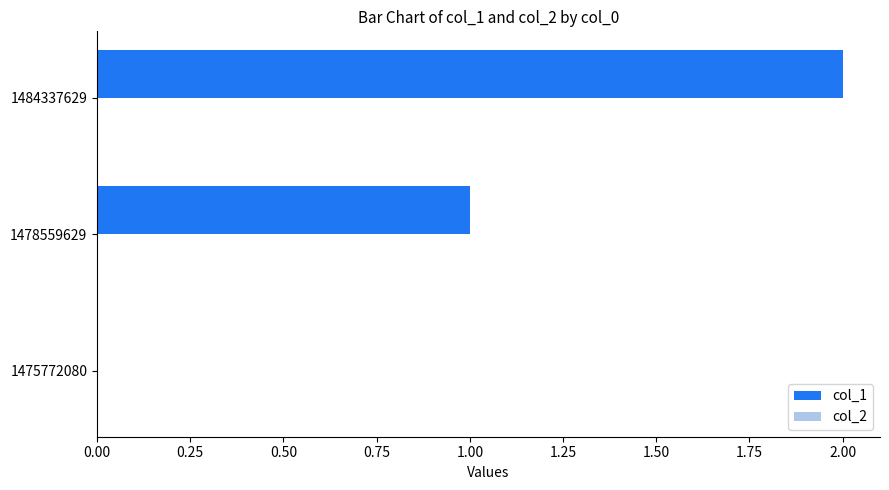

Between 1484337629 and 1478559629, which is larger?

1484337629